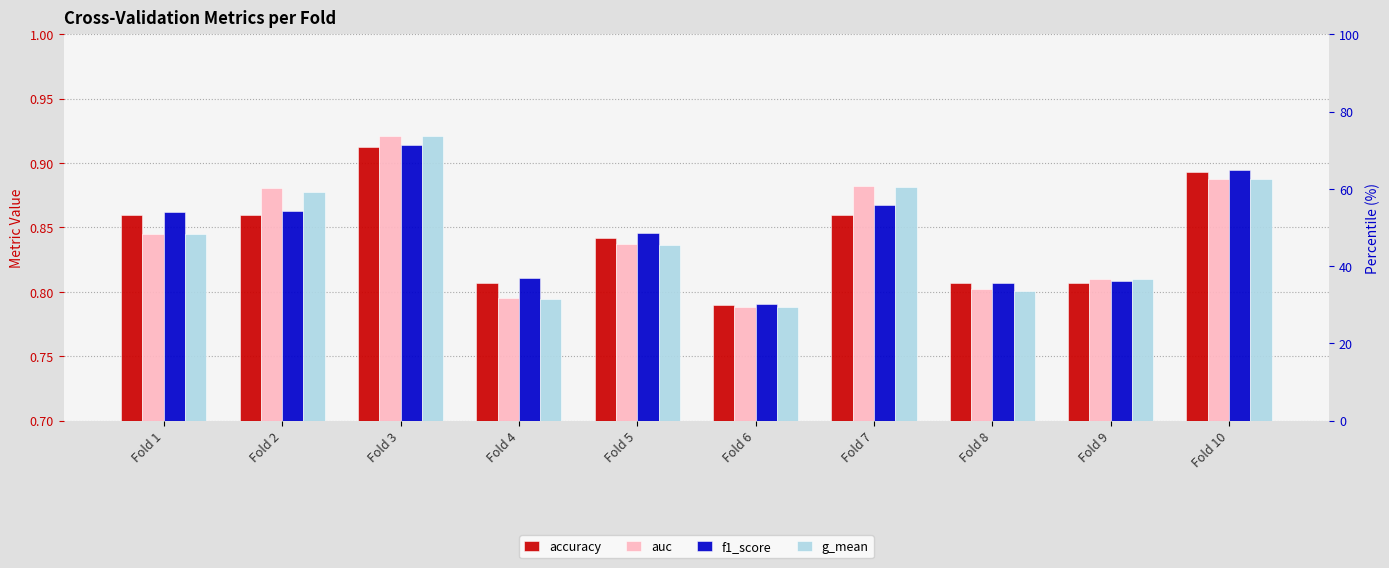

List the labels in order of accuracy value, largest first.

Fold 3, Fold 10, Fold 1, Fold 2, Fold 7, Fold 5, Fold 4, Fold 8, Fold 9, Fold 6